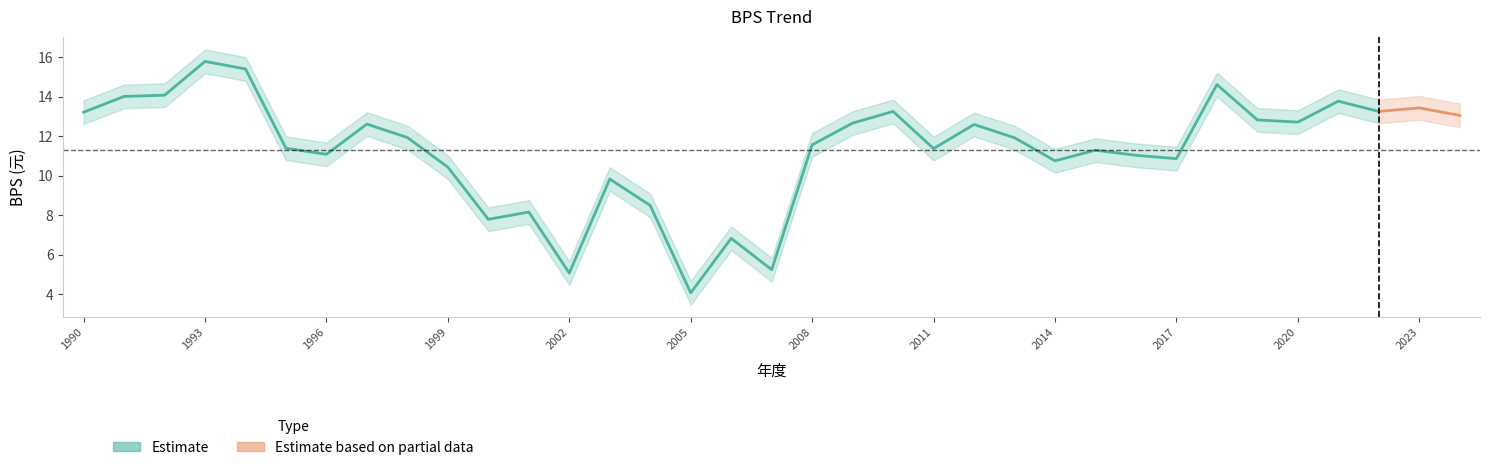

True or false: the data shows 10.4 at 1999.

True